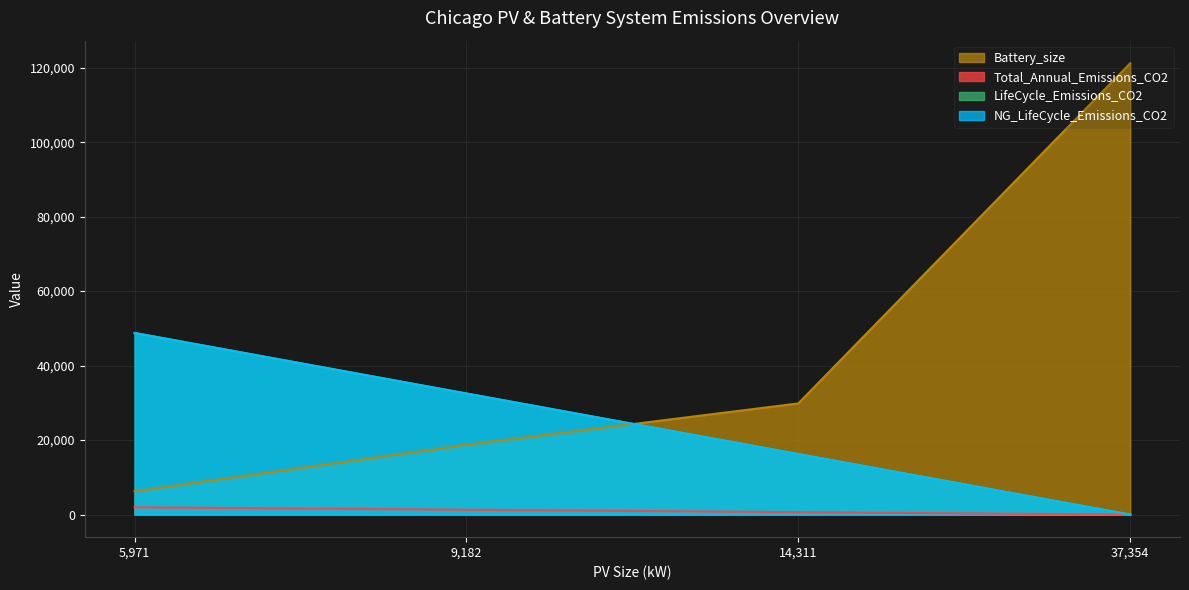

Where do LifeCycle_Emissions_CO2 and Battery_size first cross each other?

9,182 and 14,311